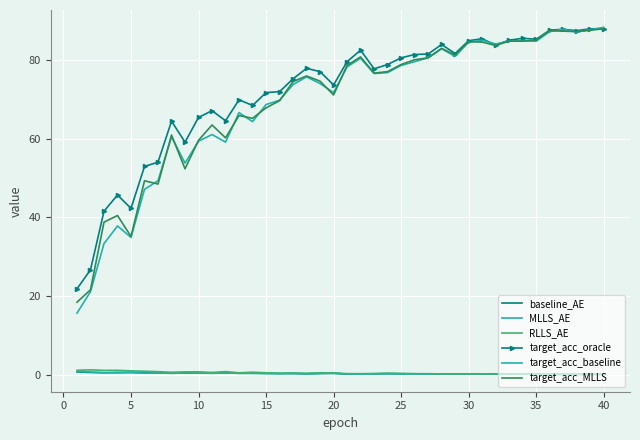

At which category does the chart reach its peak across all series?

40